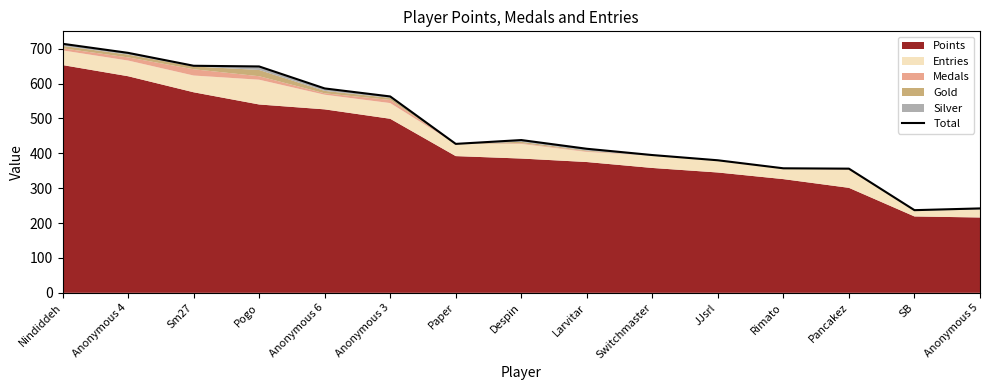

What position from the left is Paper?

7